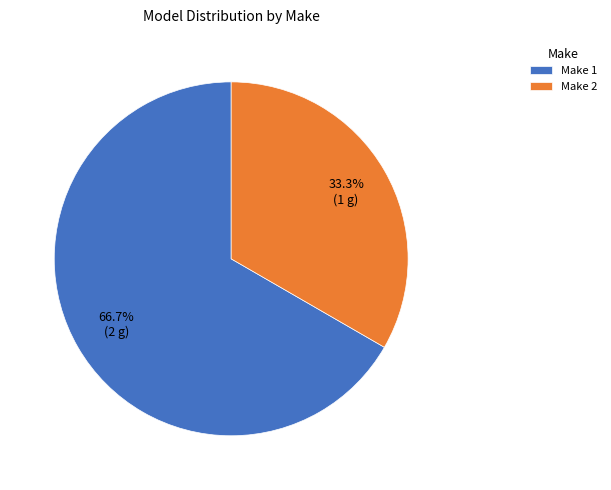

To the nearest percent, what percentage of the pie is Make 2?

33%